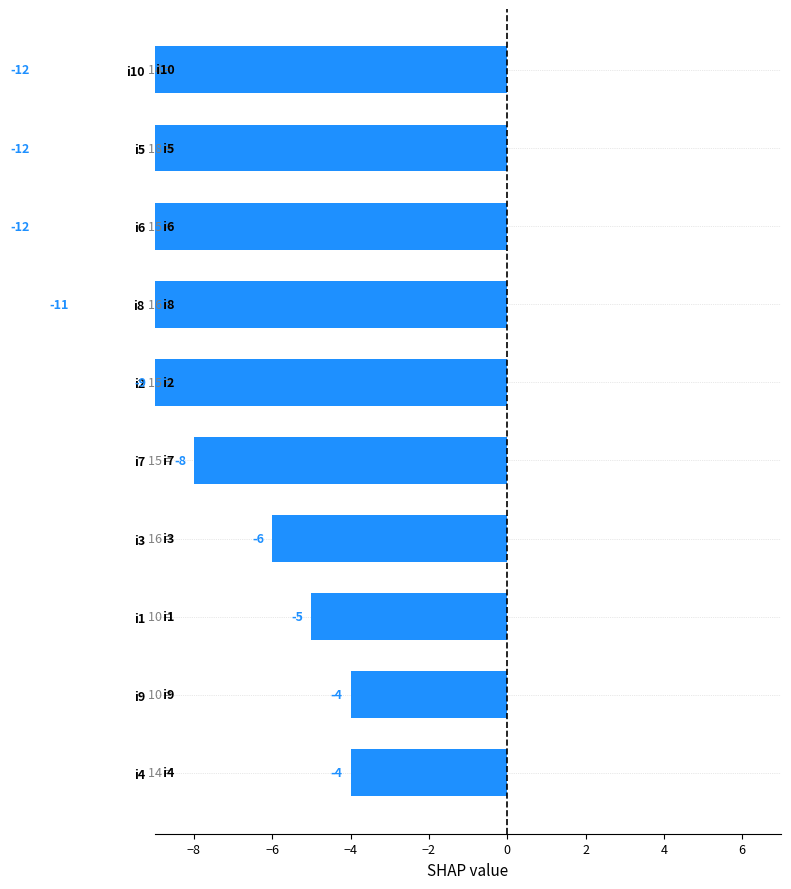

Does the chart contain stacked bars?

No